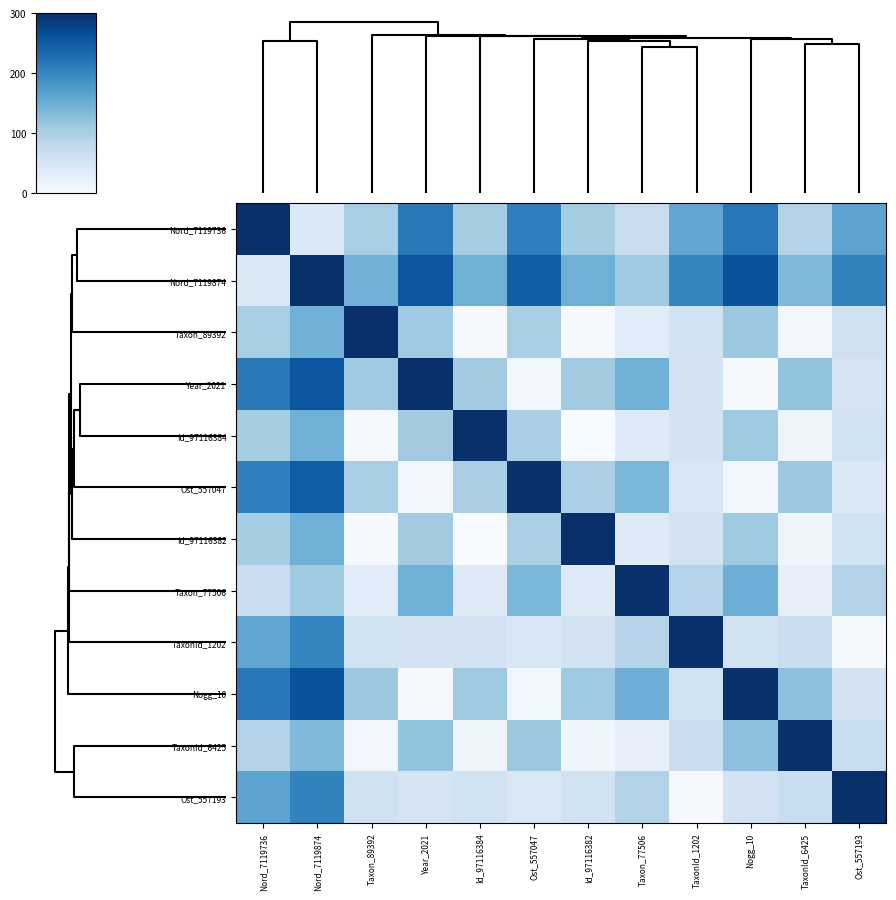

What is the minimum value shown in the chart?

0.6